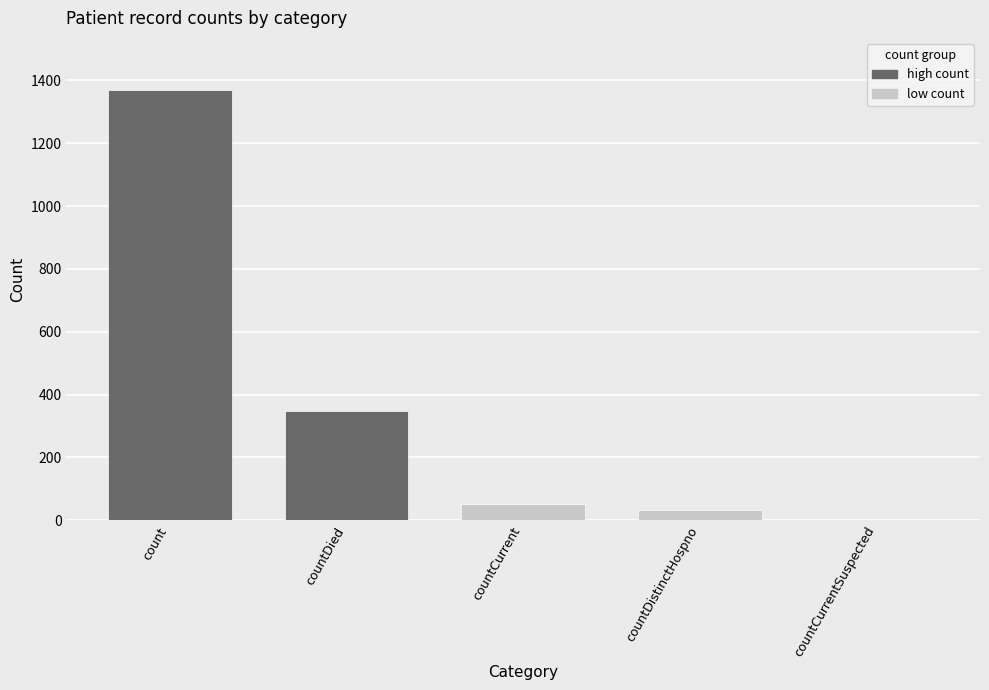

Where is the data nearest to the value 685?

countDied